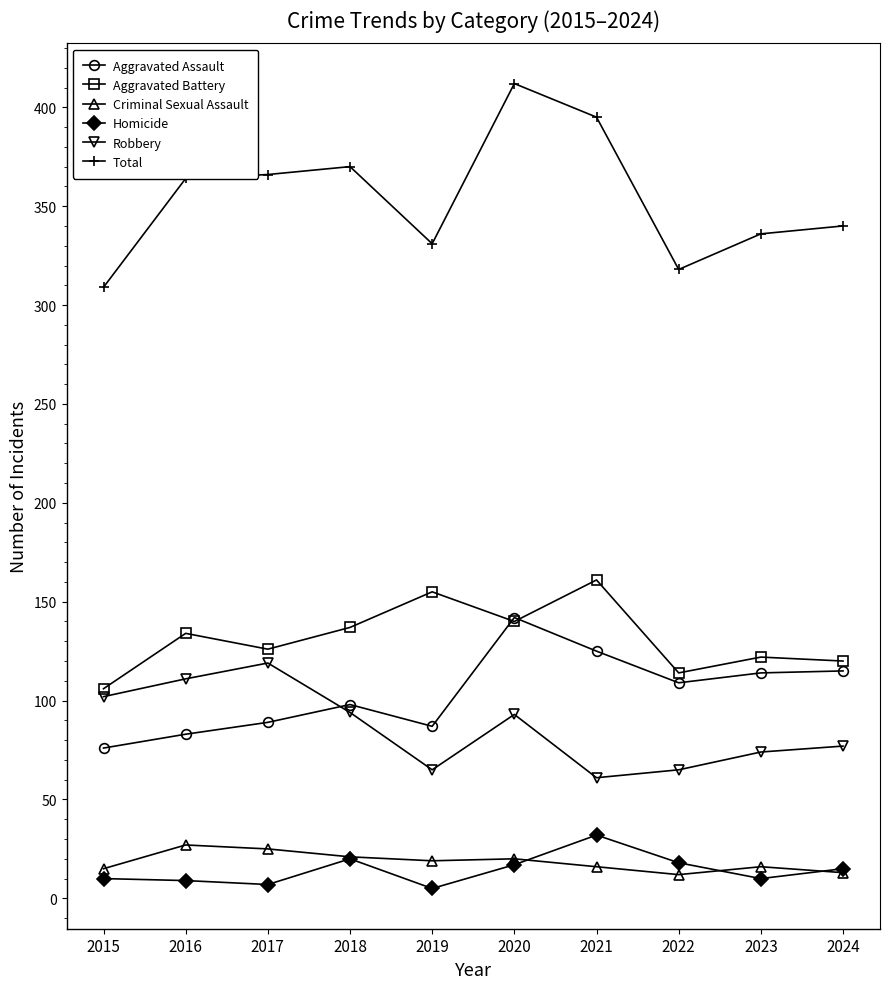

True or false: Total and Homicide cross at least once.

False